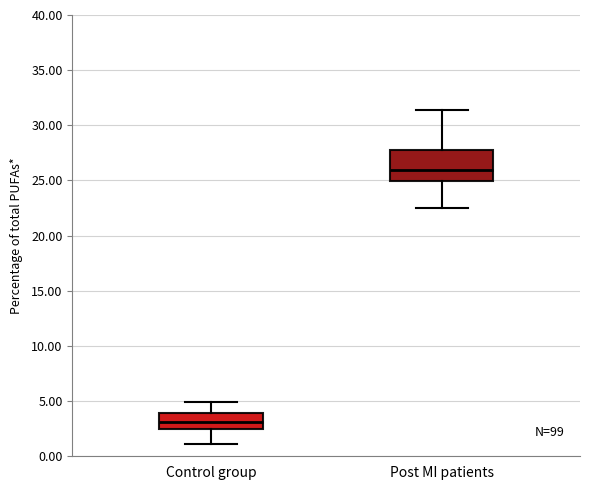

Reading left to right, transcribe this box plot: for each box, give where its median line is, the range the box spans, and where its two whiskers end, as read against the y-axis. The values are not printed on the chart, so give them approximately, as read against the axis.

Control group: median 3.0, box 2.5 to 4.0, whiskers 1.0 to 5.0
Post MI patients: median 26.0, box 25.0 to 27.5, whiskers 22.5 to 31.5